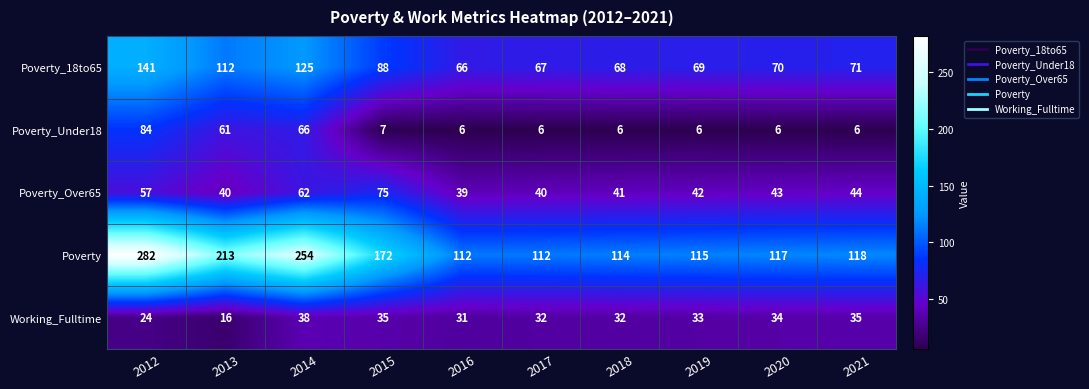

What is the difference between the highest and lowest values at 2021?

112